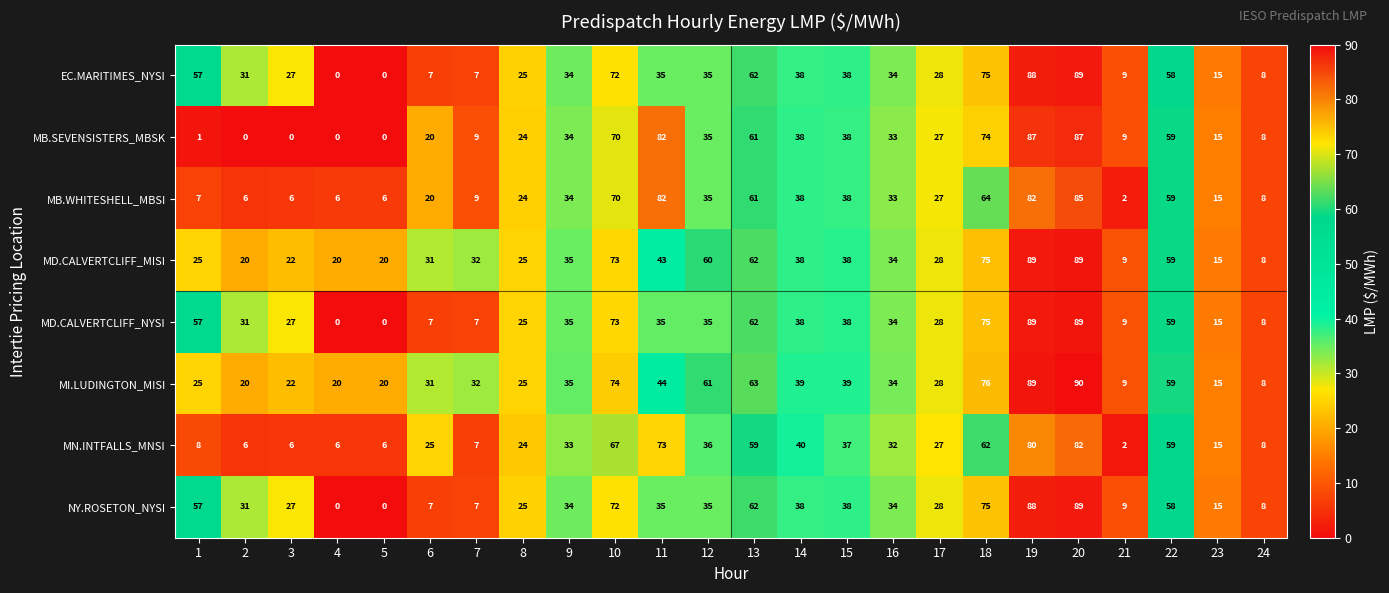

The value of MB.SEVENSISTERS_MBSK at 5 is 0. True or false?

True